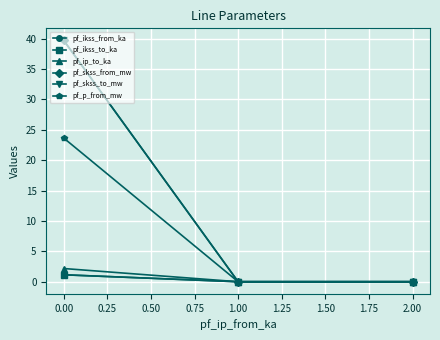

Rank the series by their maximum value, from highest to lowest.

pf_skss_from_mw, pf_skss_to_mw, pf_p_from_mw, pf_ip_to_ka, pf_ikss_from_ka, pf_ikss_to_ka